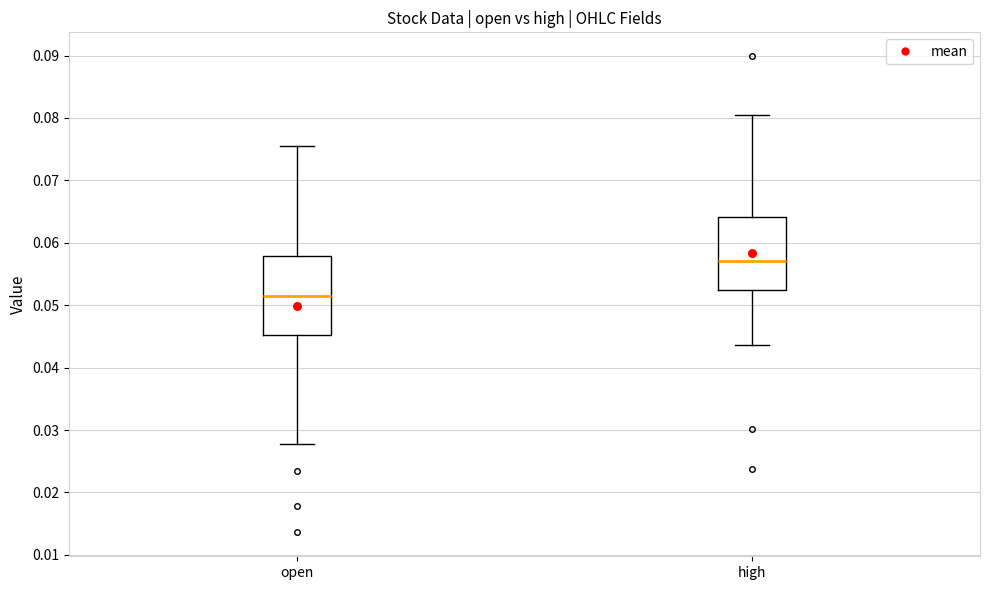

Which box has the highest median line?

high